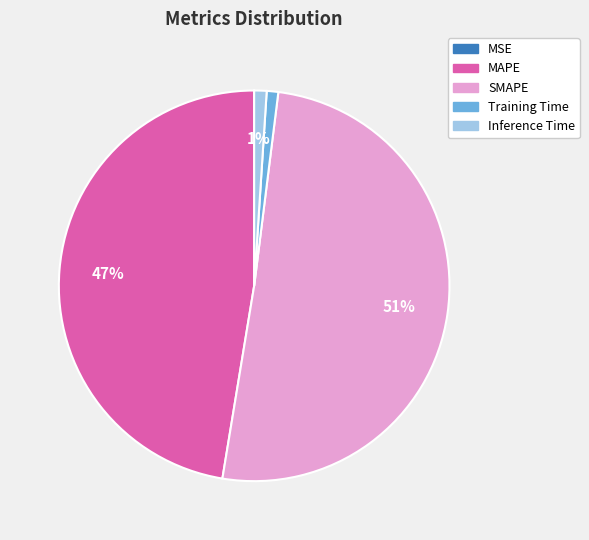

Is it true that SMAPE is 38% of the pie?

False